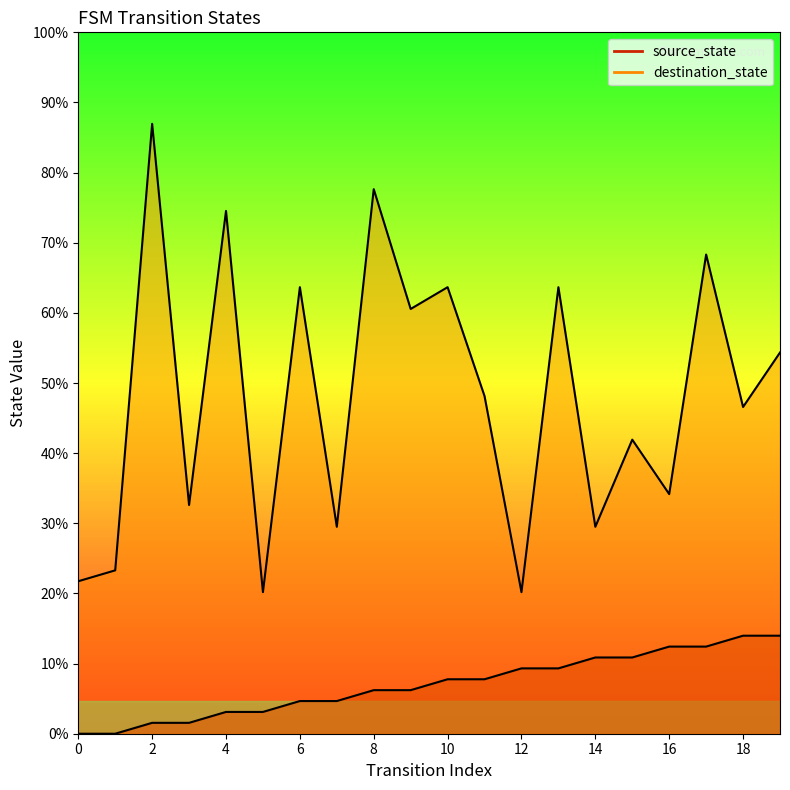

How many lines are shown in the chart?

2